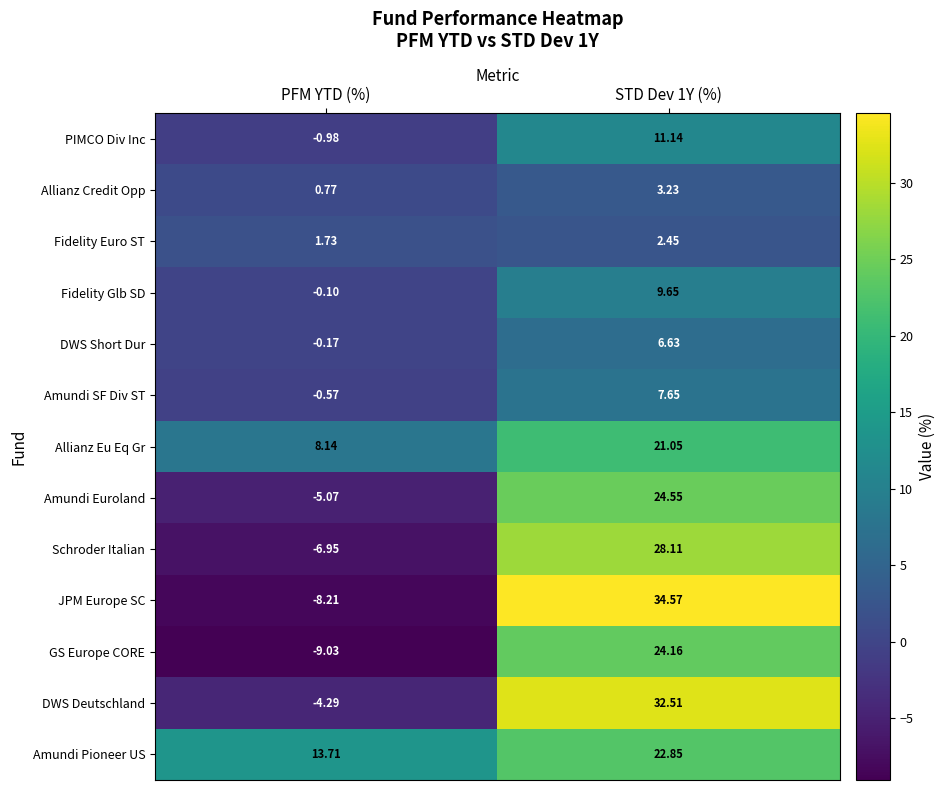

Which label corresponds to the largest value in the chart?

STD Dev 1Y (%)